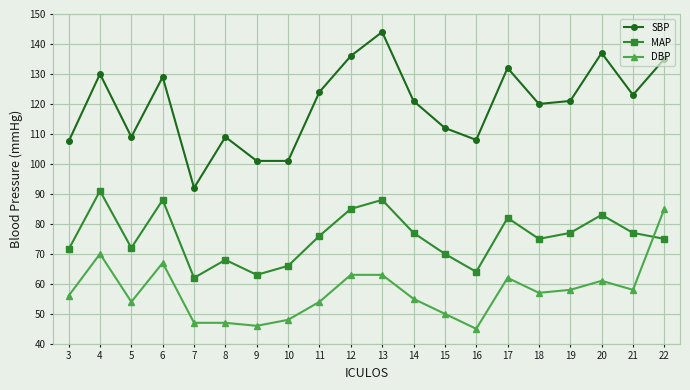

At which category does SBP reach its first local peak?

4